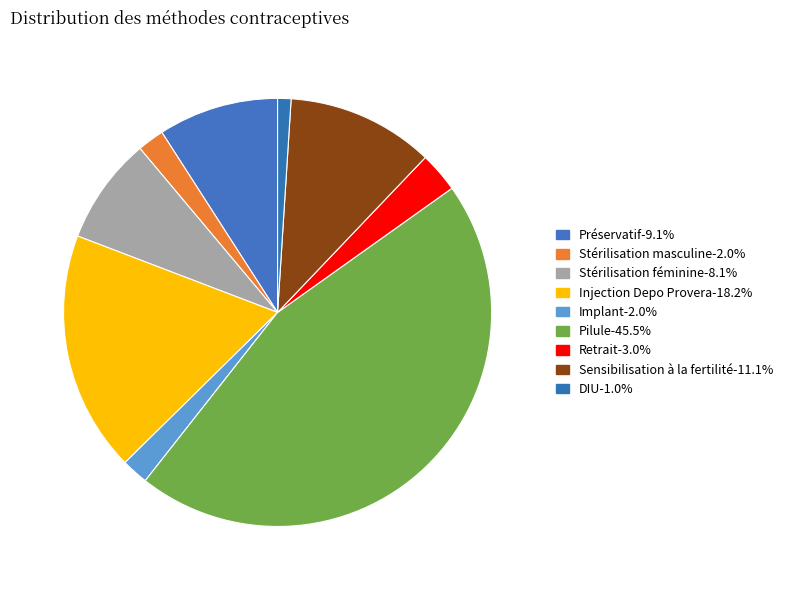

To the nearest percent, what is the average slice percentage?

11%